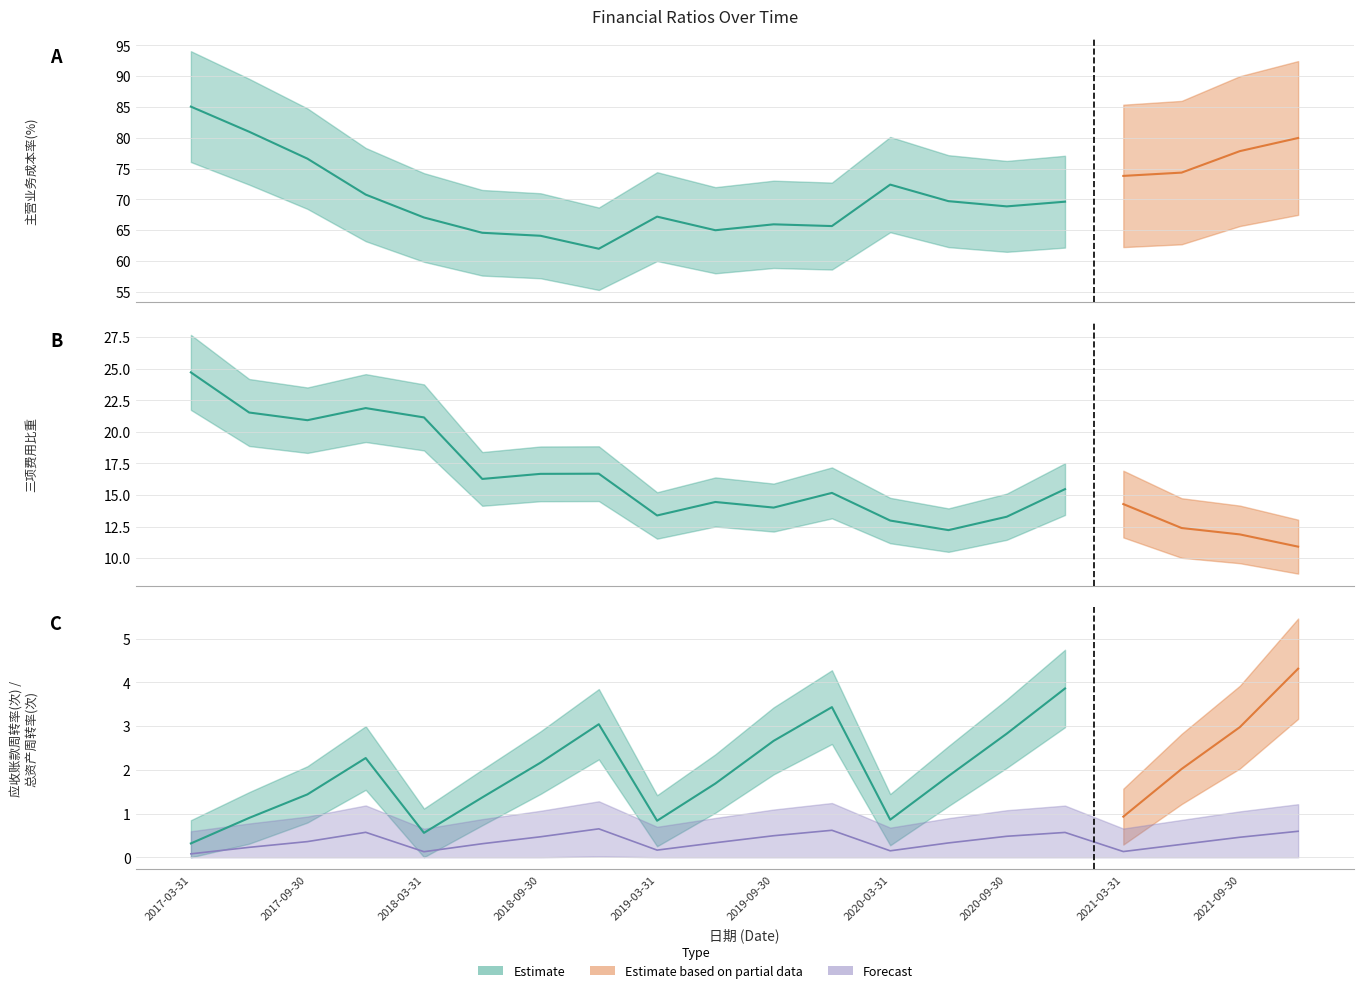

The 总资产周转率(次) series shows 0.2 at 2017-06-30. True or false?

True